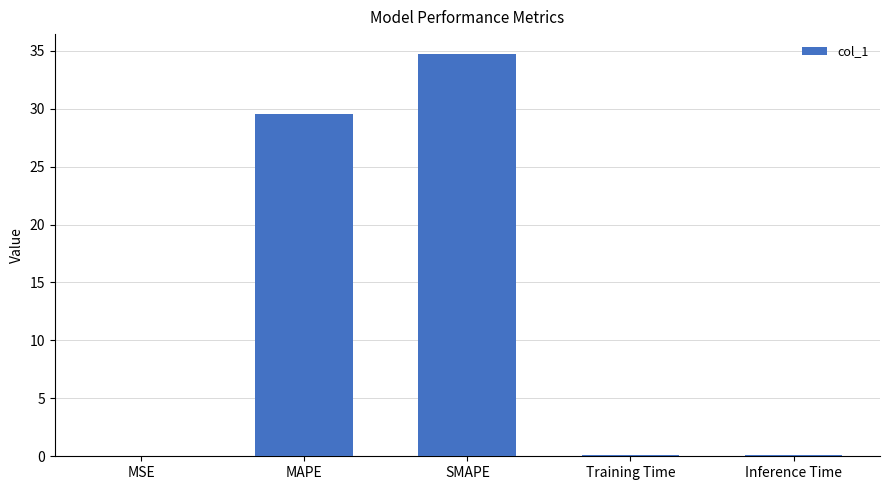

Which label corresponds to the largest value in the chart?

SMAPE